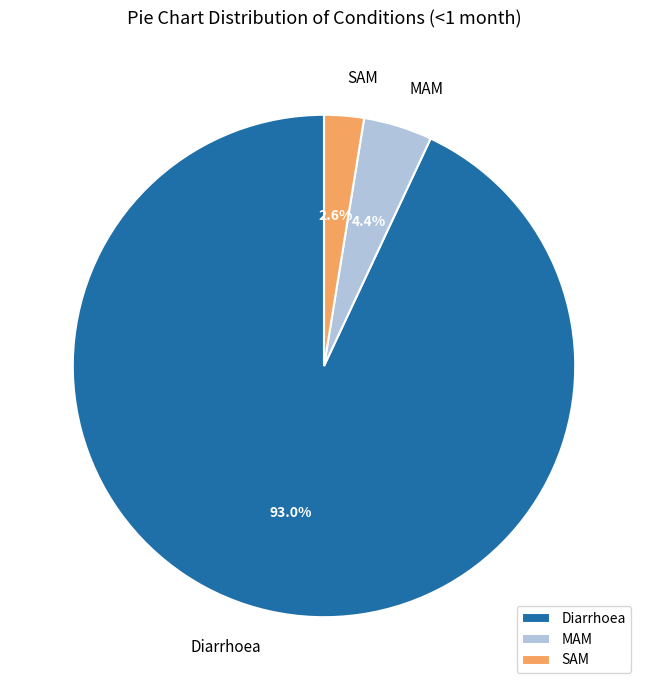

Which slice represents more than half of the pie?

Diarrhoea